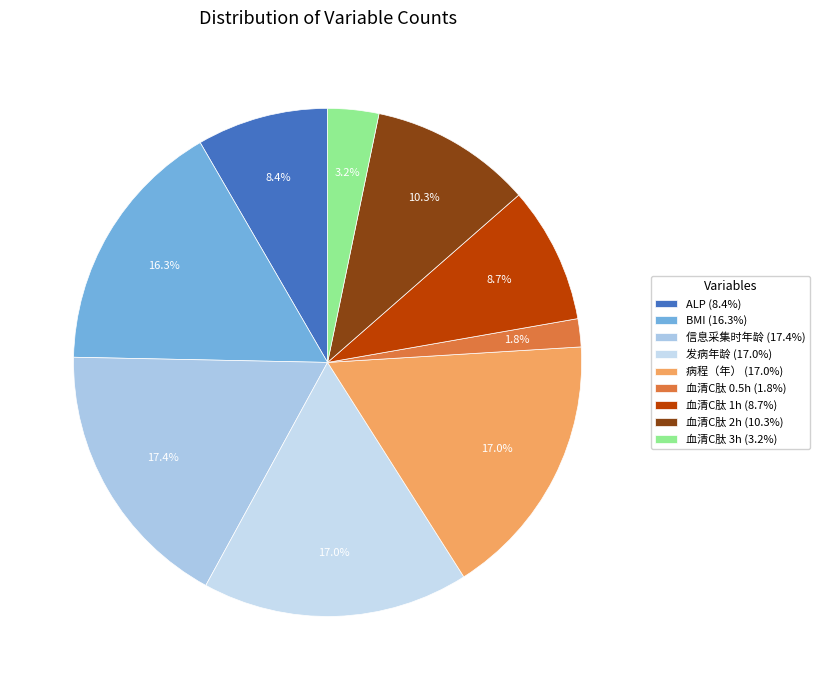

What percentage is the 病程（年） slice, to the nearest percent?

17%